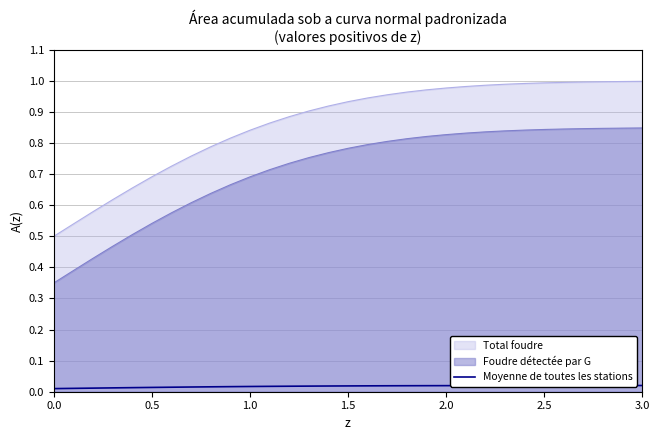

True or false: Moyenne de toutes les stations and Total foudre intersect in this chart.

False